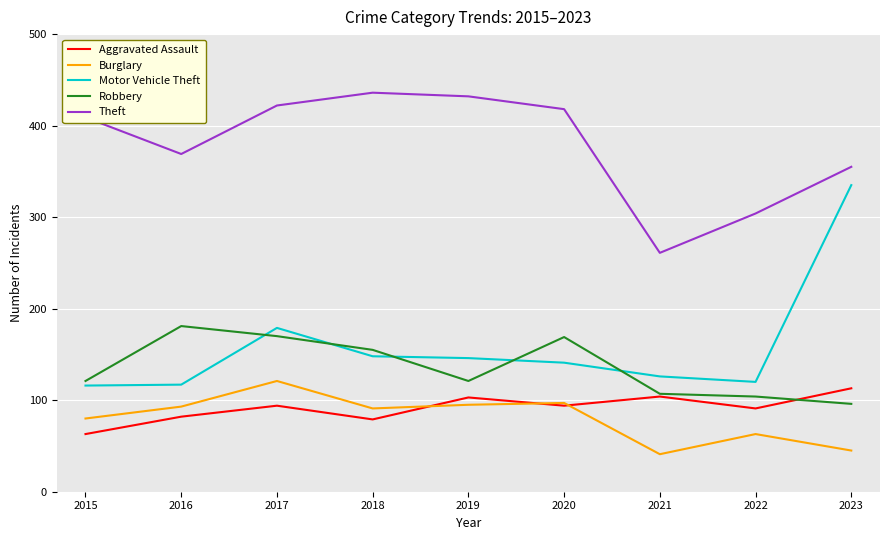

In Burglary, how many points are higher than both neighbors (excluding endpoints)?

3